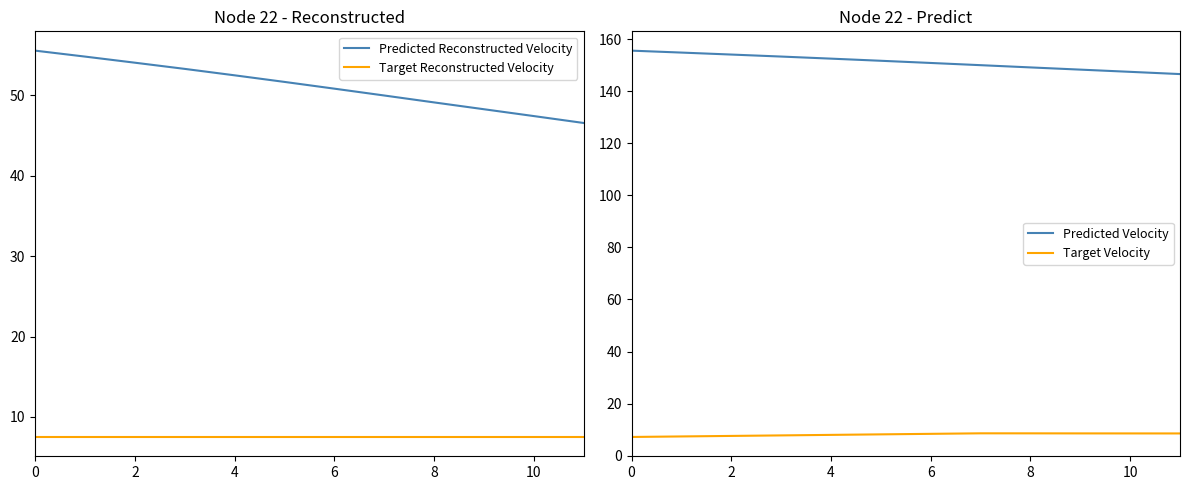

Is it true that Target Reconstructed Velocity equals 7.5 at 8?

True